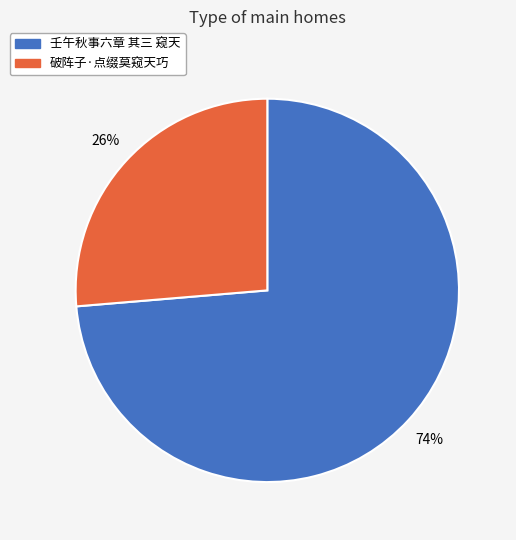

To the nearest percent, what is the combined percentage of 破阵子·点缀莫窥天巧 and 壬午秋事六章 其三 窥天?

100%